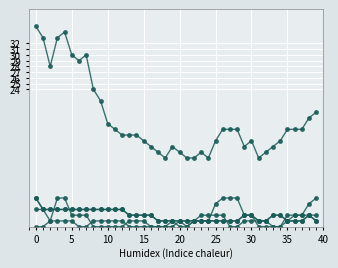

True or false: CH has a value of 17 at 26.

True